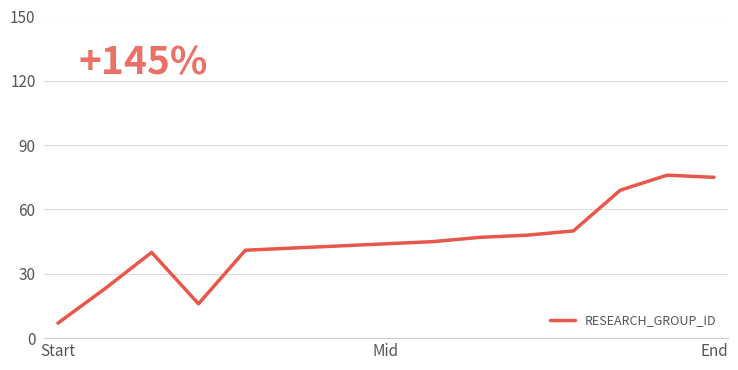

What is the smallest value displayed?

7